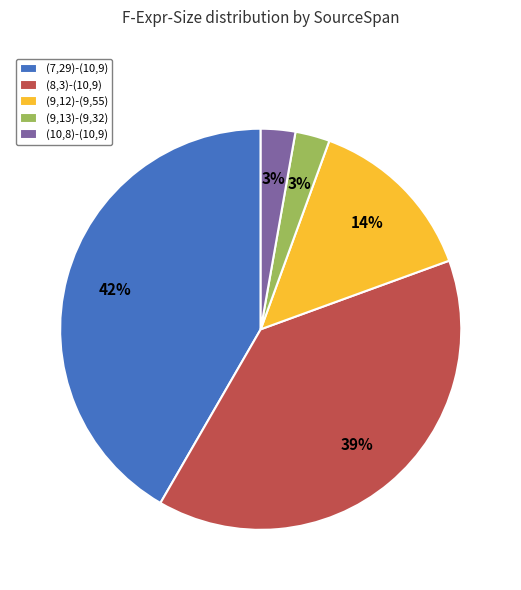

To the nearest percent, what is the combined percentage of (9,13)-(9,32) and (10,8)-(10,9)?

6%